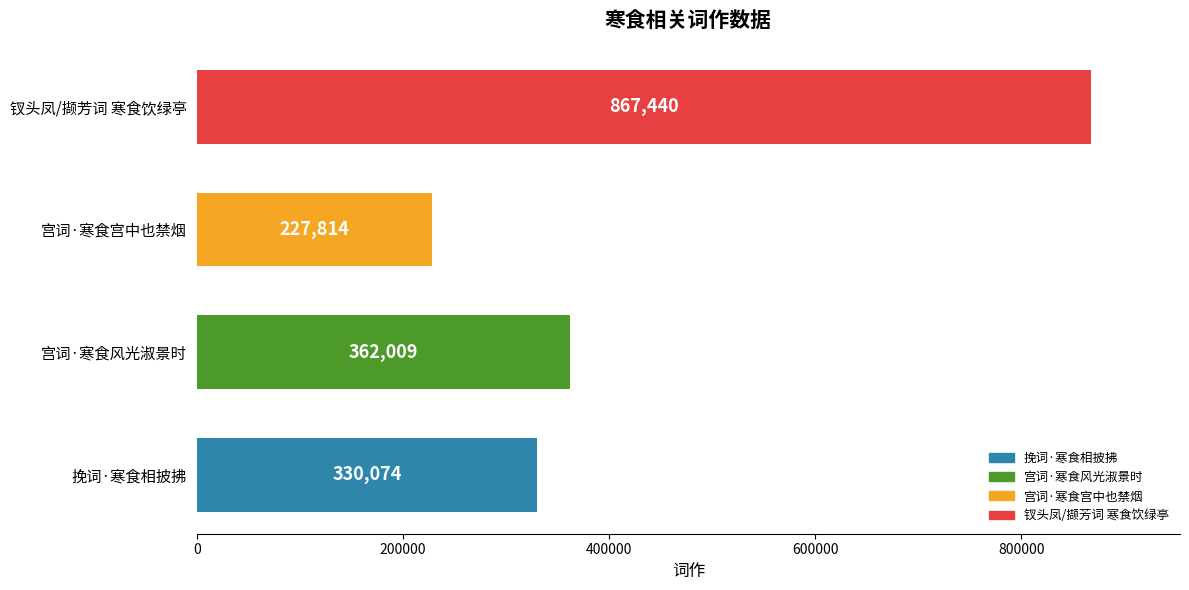

What is the sum of all values?

1787337